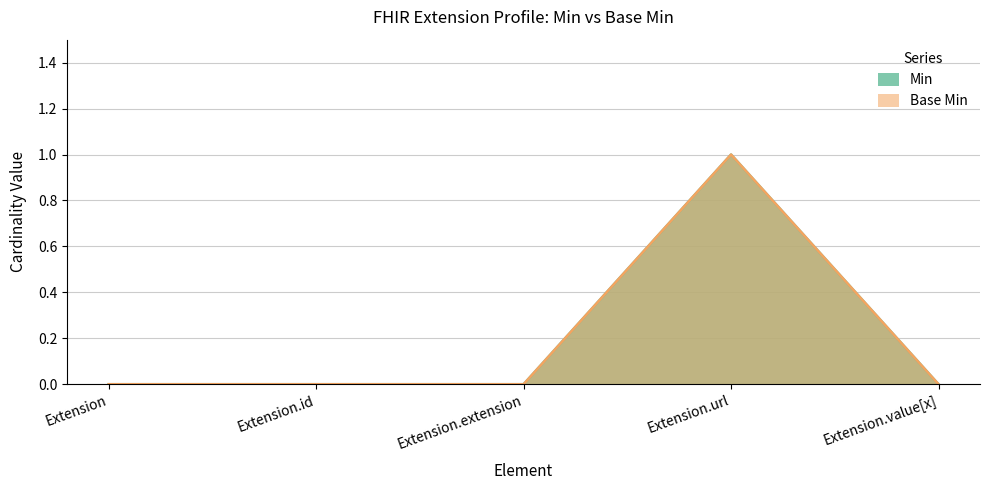

What is the maximum value shown in the chart?

1